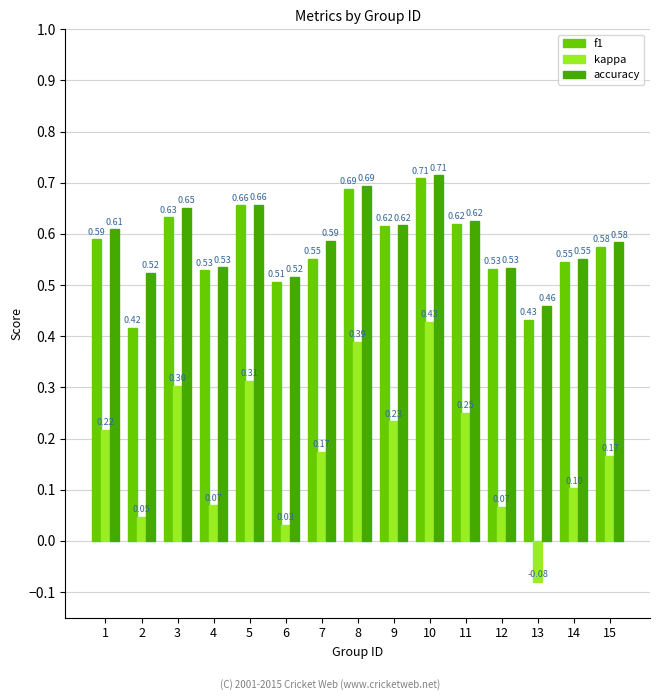

Which series has the largest range (max minus min)?

kappa